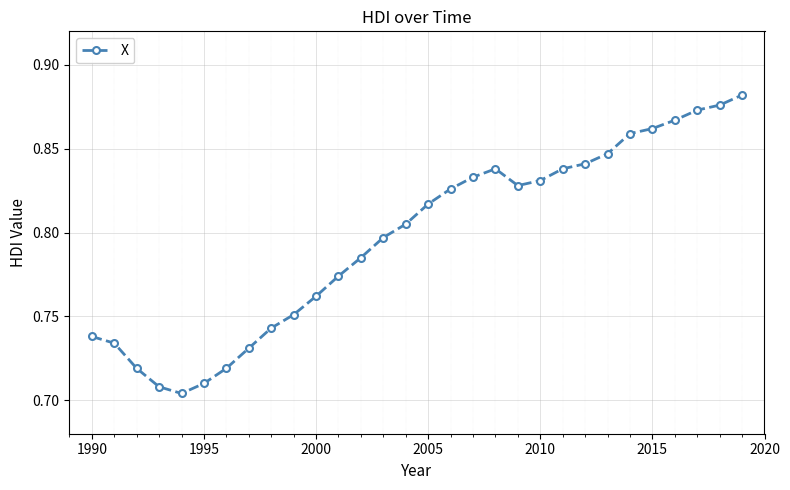

How many points are lower than both their immediate neighbors (excluding endpoints)?

2